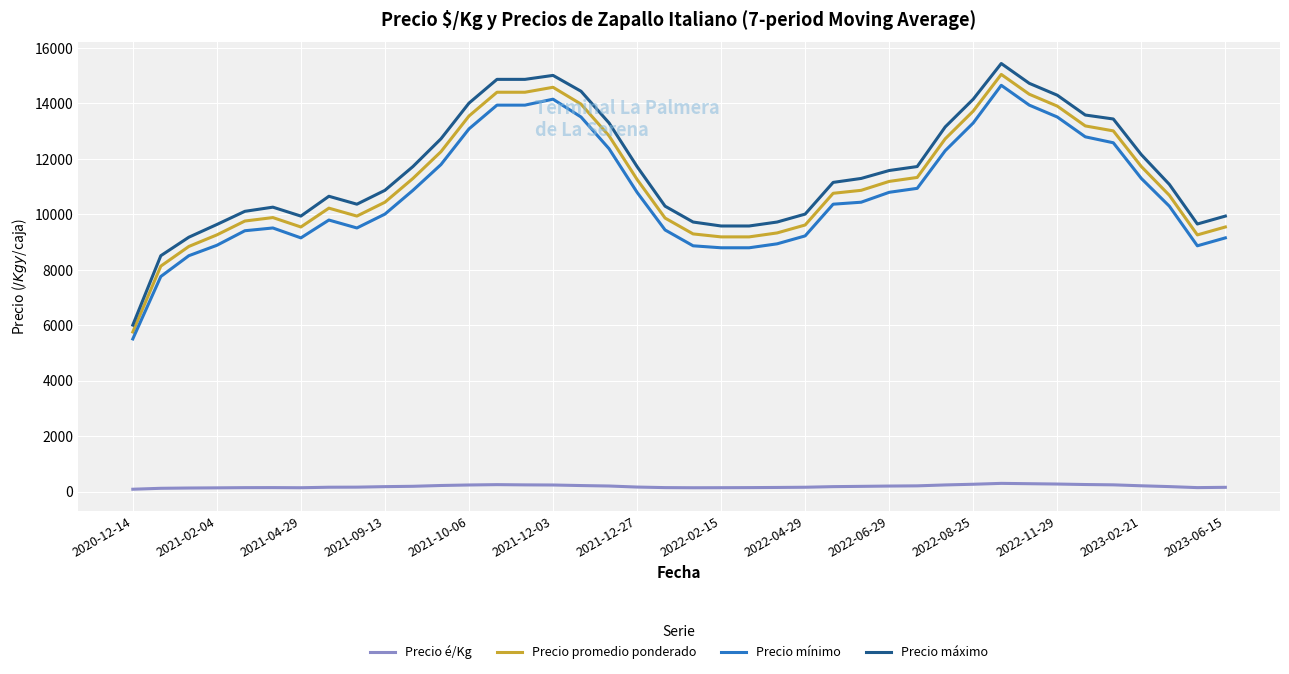

What is the difference between the maximum and minimum values in the Precio máximo series?

9428.6